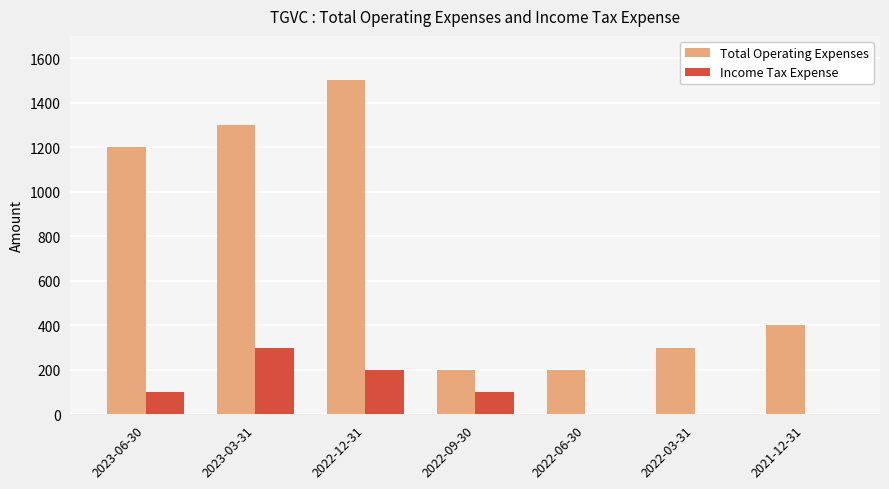

Reading left to right, transcribe all the data shown in this chart.

Total Operating Expenses: 1200	1300	1500	200	200	300	400
Income Tax Expense: 100	300	200	100	0	0	0